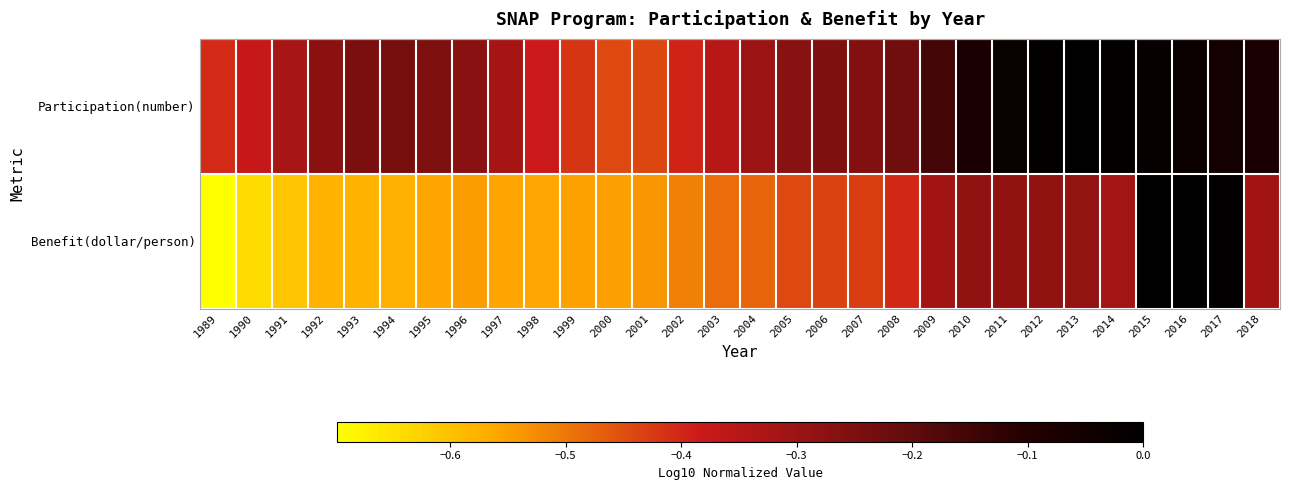

List the series in order of their overall mean, highest first.

Participation(number), Benefit(dollar/person)